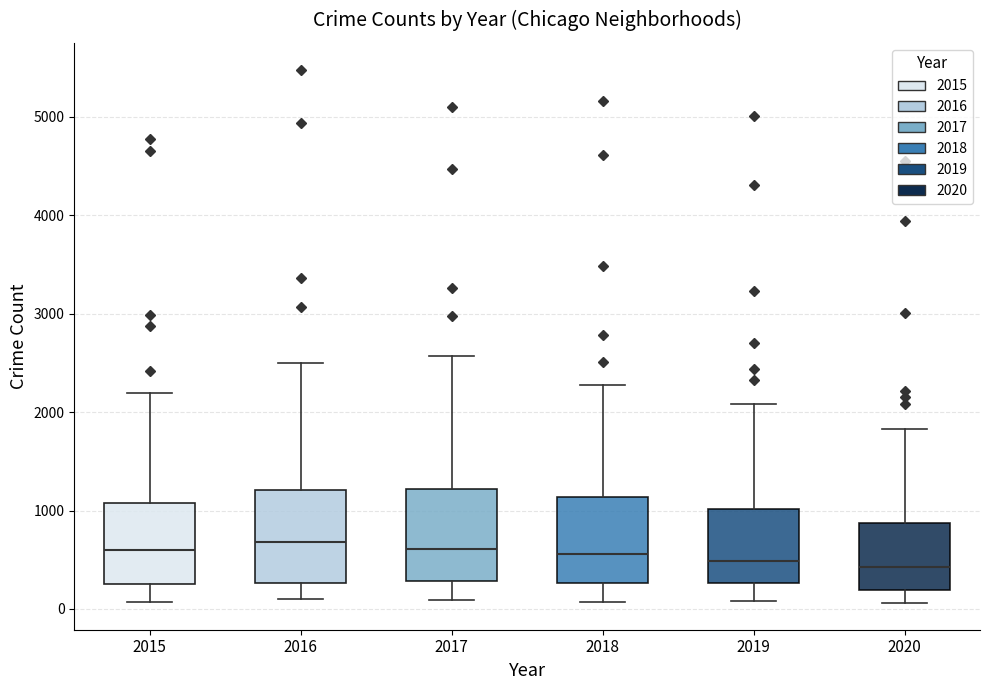

Where does the upper whisker of the box at x = 2016 end on the y-axis? The values are not printed on the chart, so give them approximately, as read against the axis.

2500